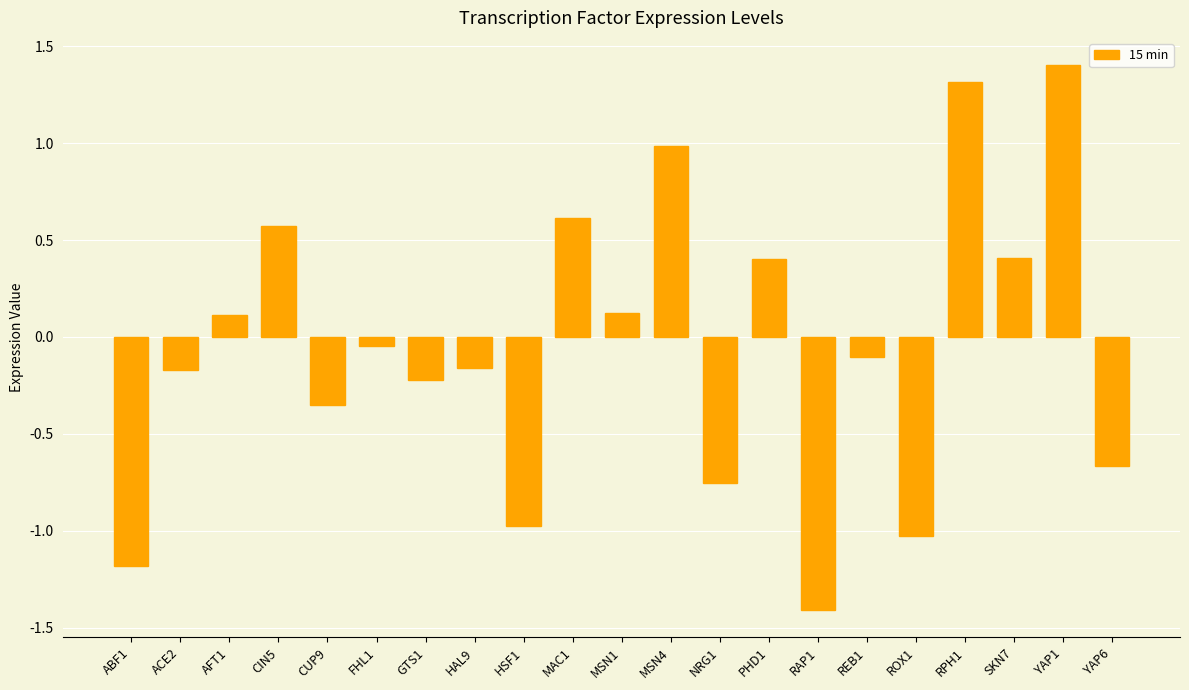

True or false: the data shows 1.7 at MSN4.

False